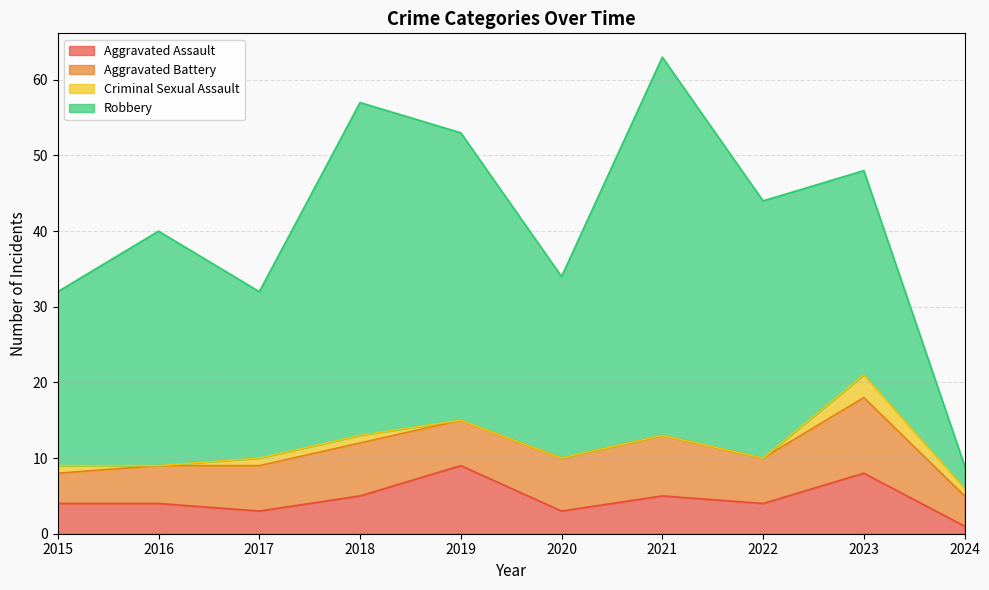

How many data points in Aggravated Assault are less than 4?

3